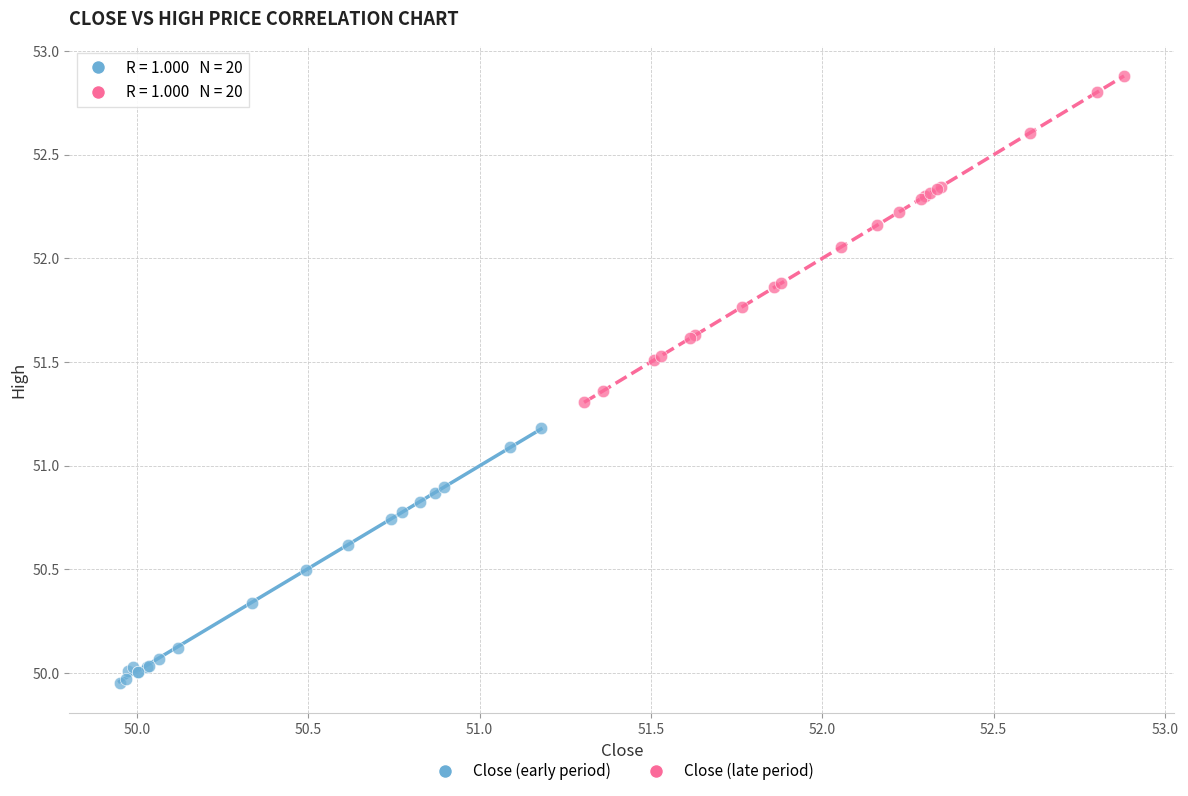

What are all the series names shown in the legend?

Close (early period), Close (late period)